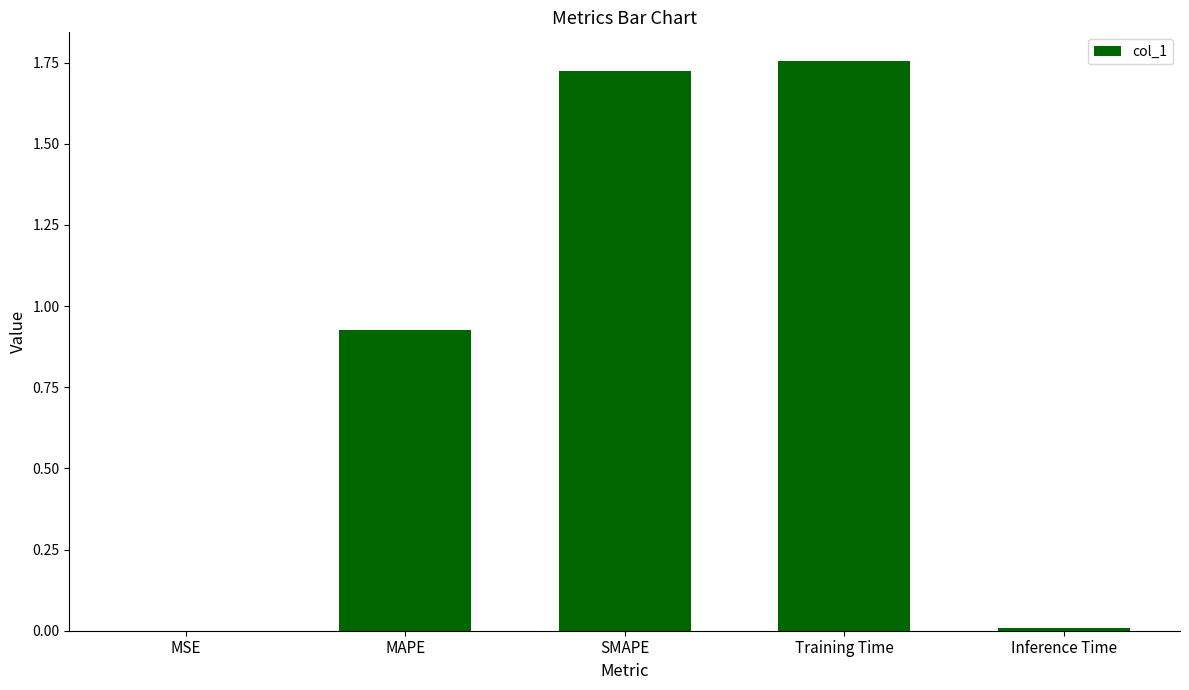

The chart shows a value of 3.0 at SMAPE. True or false?

False